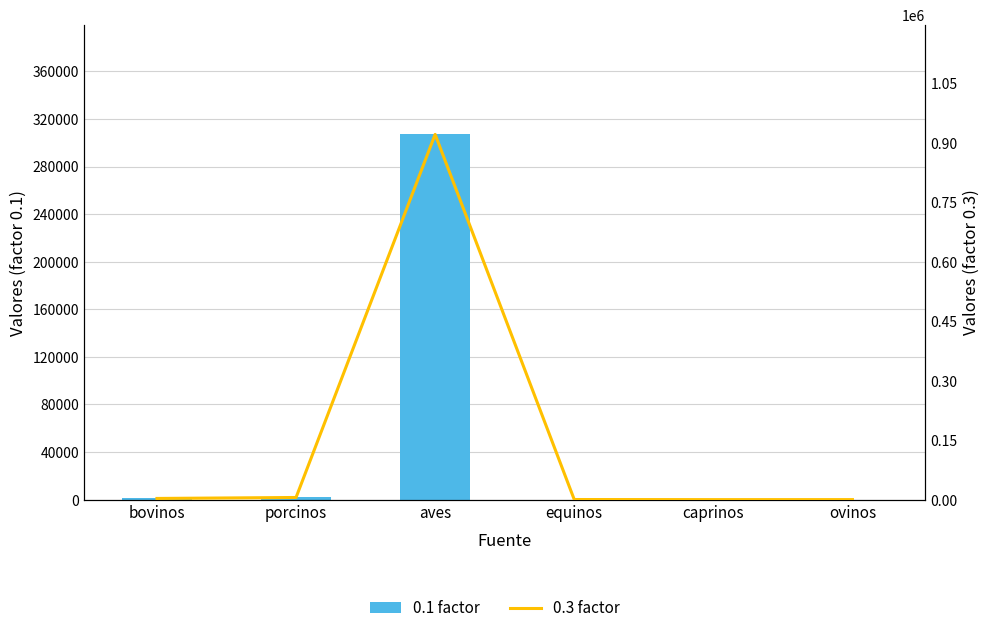

What is the value of the 0.3 factor bar at the 2nd from the left?

5517